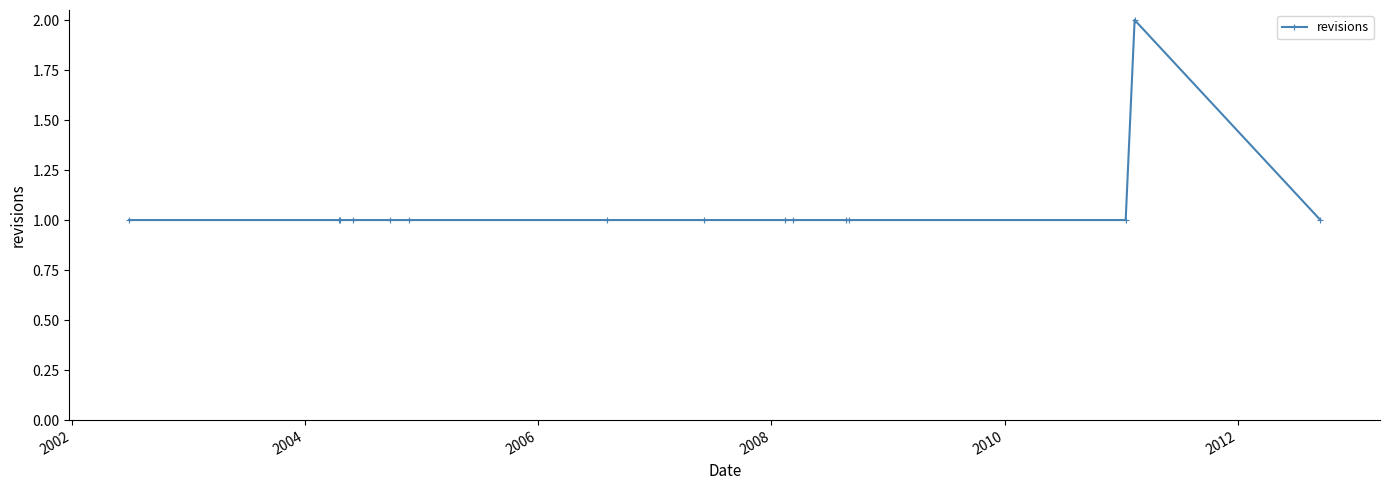

True or false: there are more than 0 points higher than both neighbors.

True